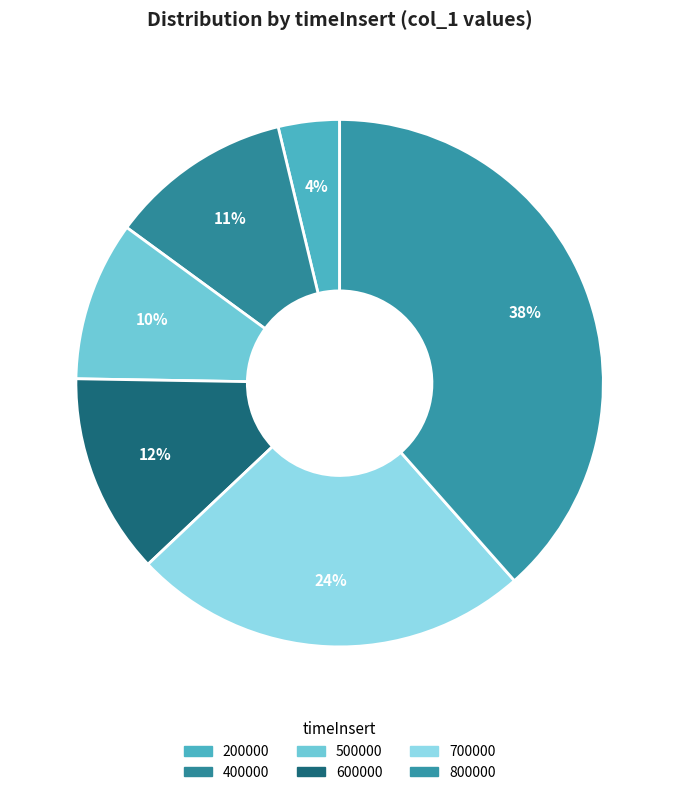

How many segments does this pie chart have?

6